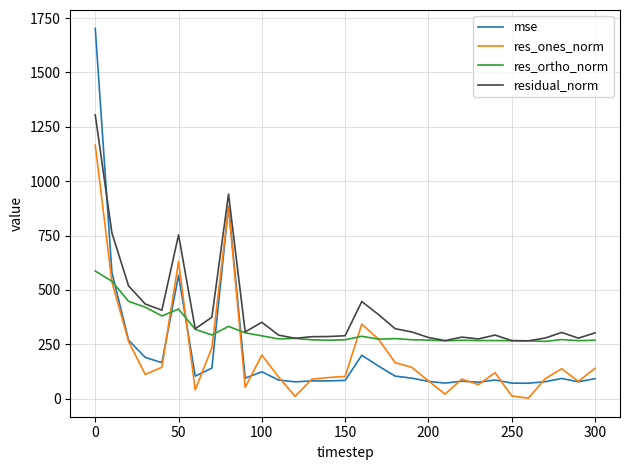

Rank the series by their maximum value, from highest to lowest.

mse, residual_norm, res_ones_norm, res_ortho_norm